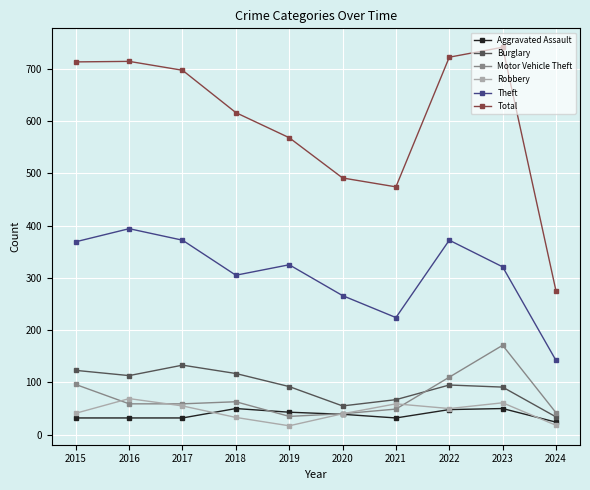

At 2019, list the series in order from smallest to largest.

Robbery, Motor Vehicle Theft, Aggravated Assault, Burglary, Theft, Total